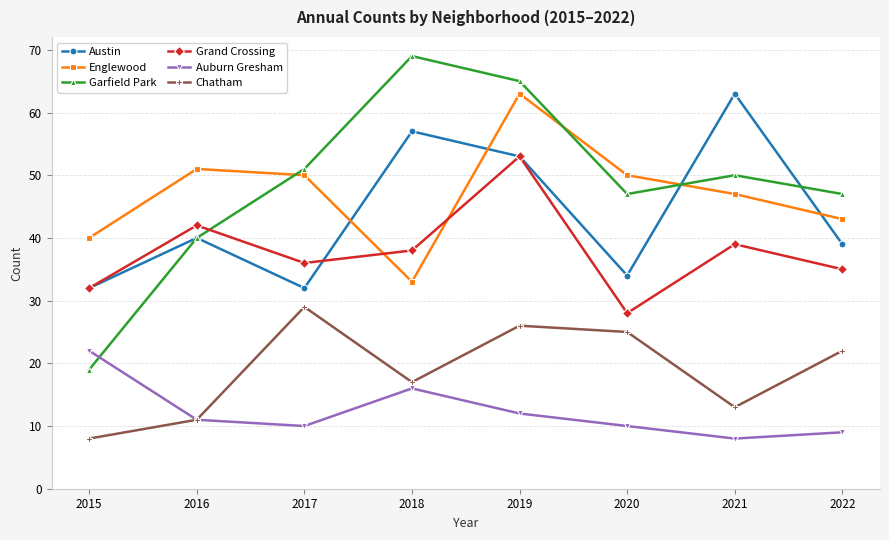

What is the smallest value displayed?

8